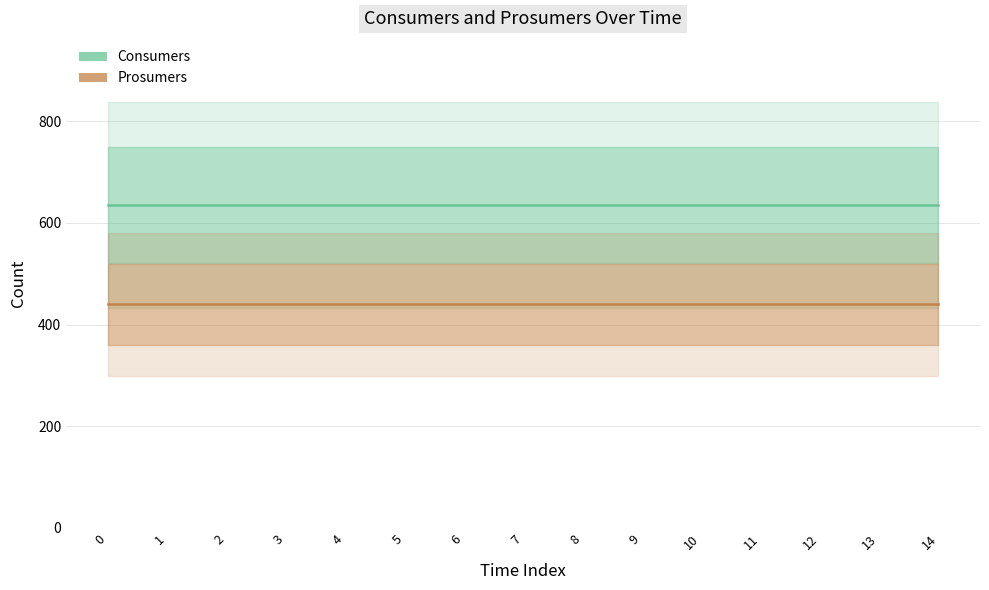

What are all the series names shown in the legend?

Consumers, Prosumers